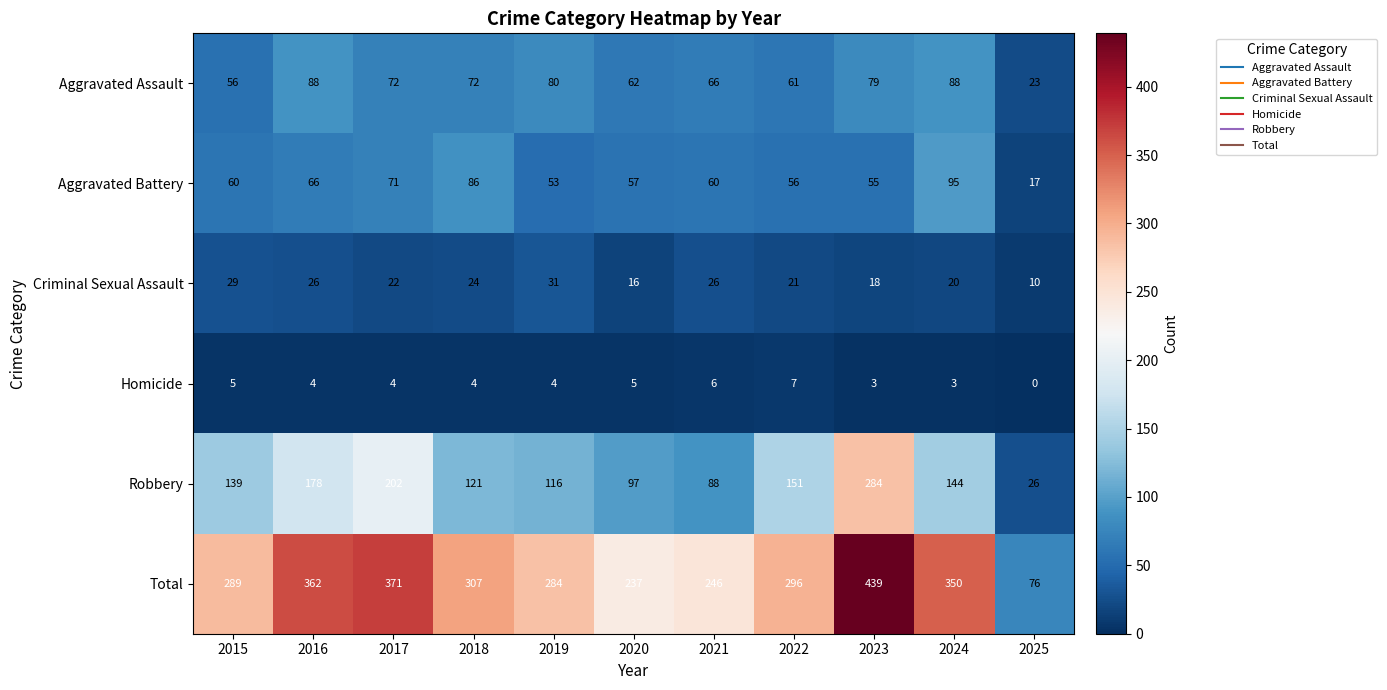

The value of Total at 2016 is 250. True or false?

False